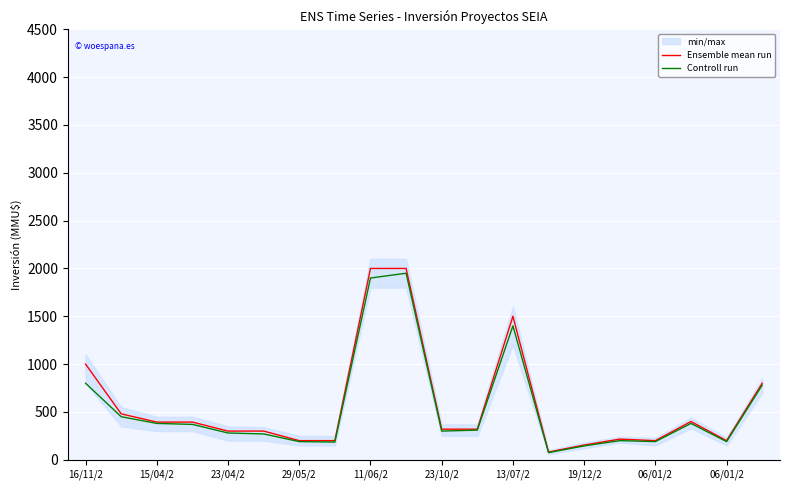

How many data points in Ensemble mean run are less than 320?

9